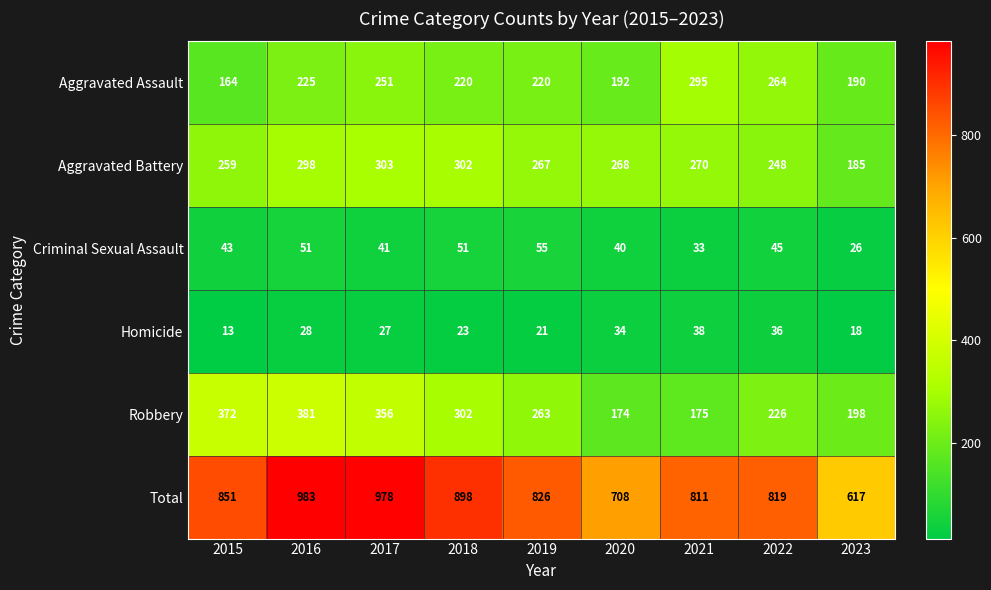

The Homicide series shows 64 at 2021. True or false?

False